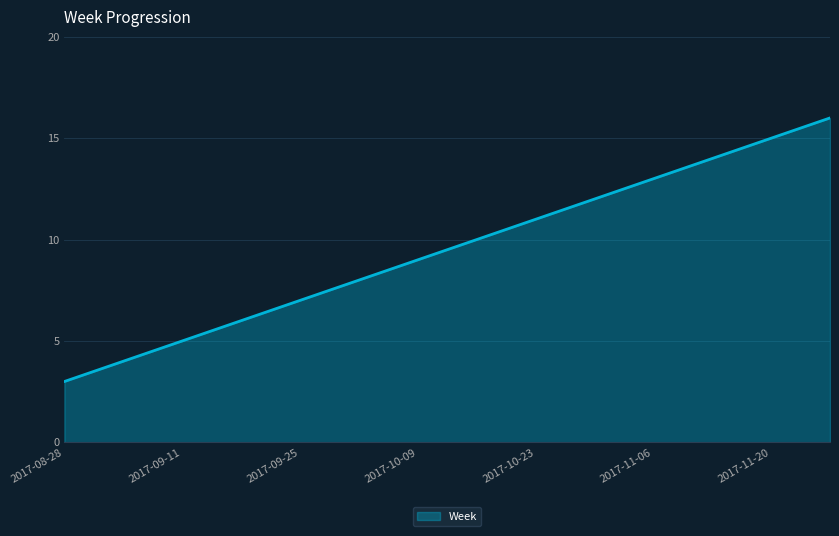

True or false: the data has more than 2 interior local peaks.

False